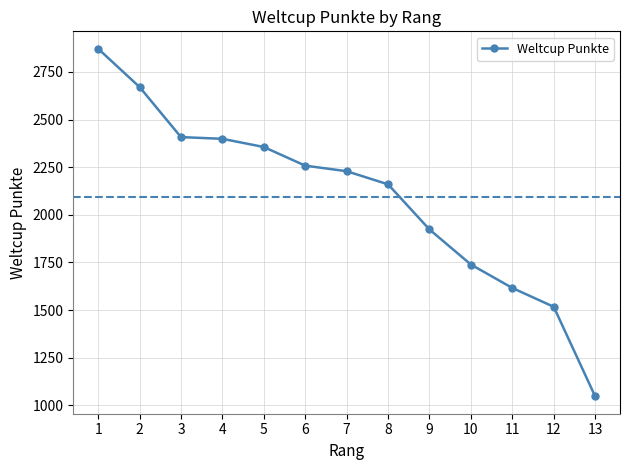

Read the value at 6, to the nearest 50.

2250